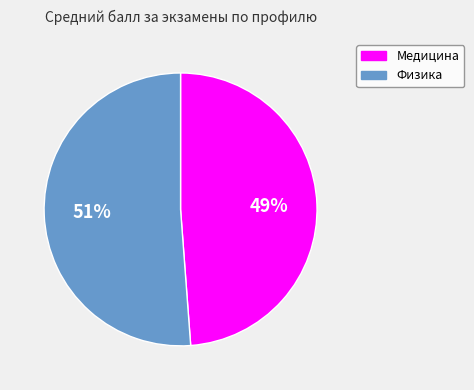

To the nearest percent, what percentage of the pie is Медицина?

49%